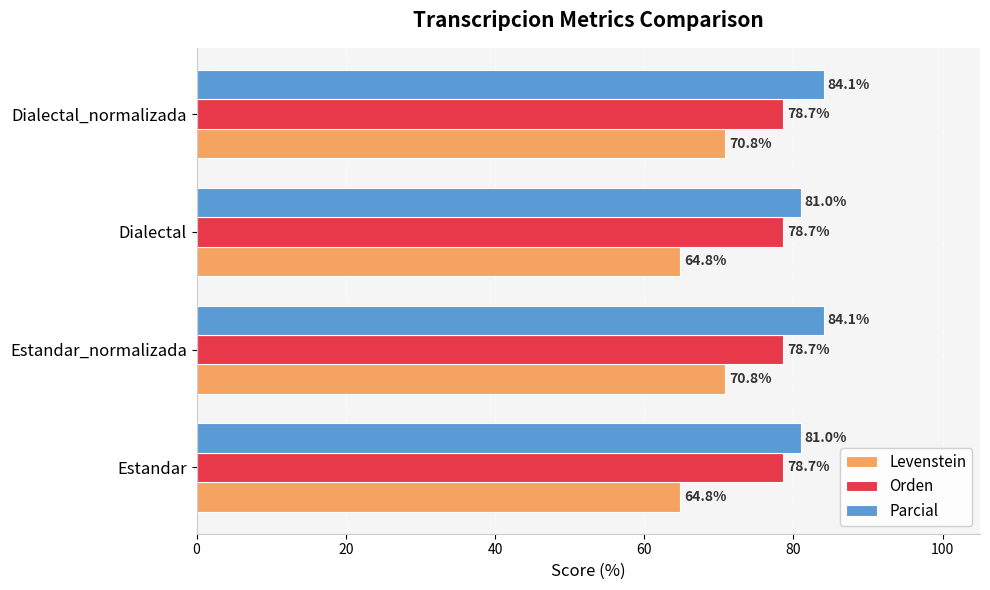

Which series has the largest total across all categories?

Parcial